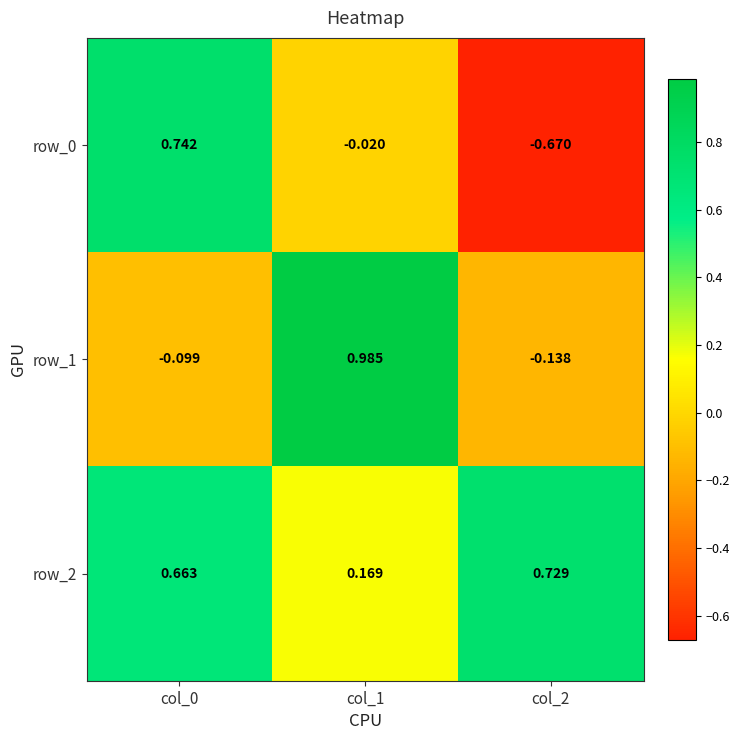

At how many categories does at least one series exceed 0?

3